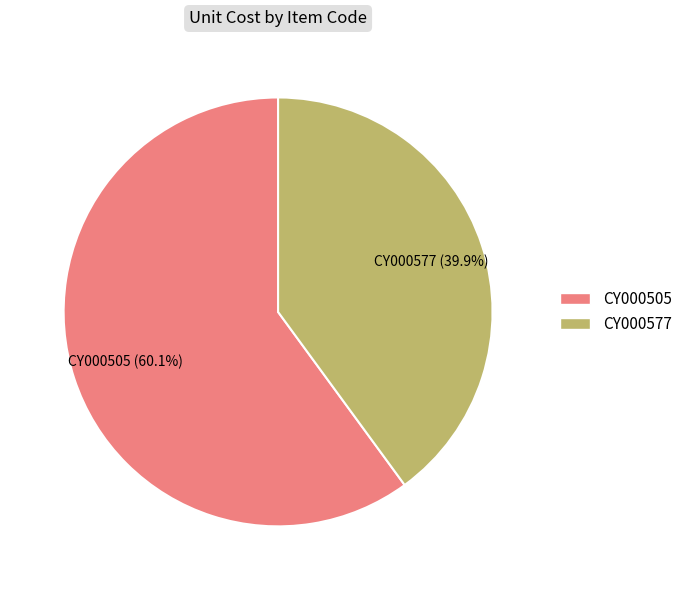

Combined, do CY000505 and CY000577 account for over 50%?

Yes